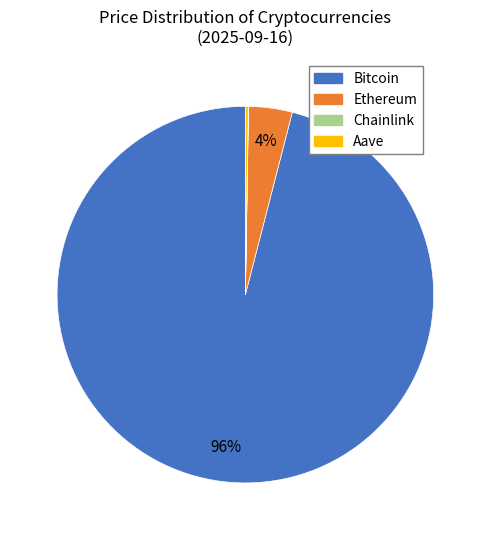

The Bitcoin slice represents 96% of the pie. True or false?

True